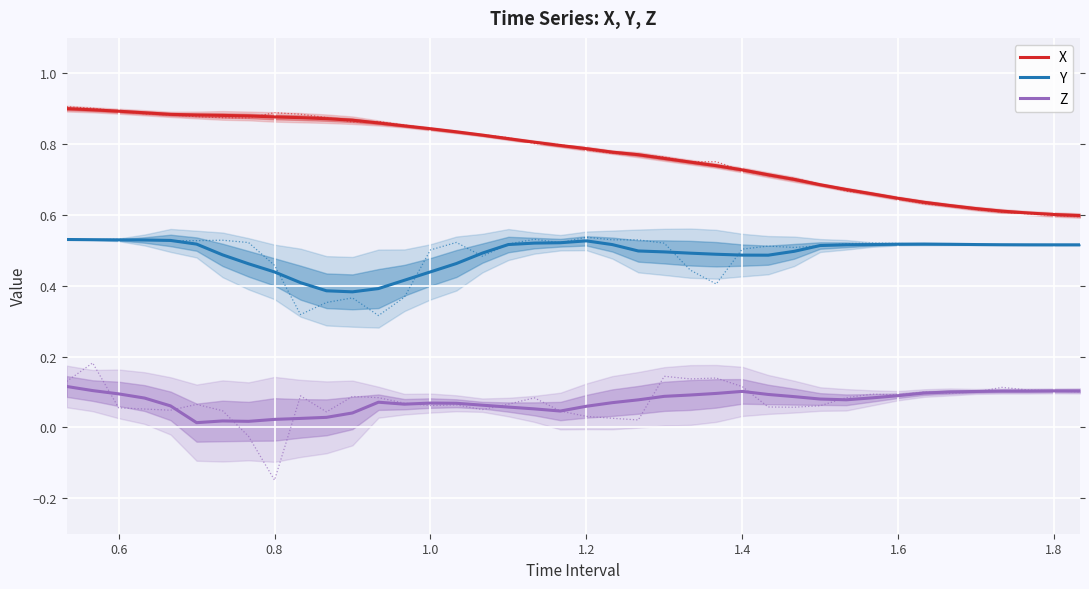

What is the difference between the second highest and second lowest values in the Y series?

0.1